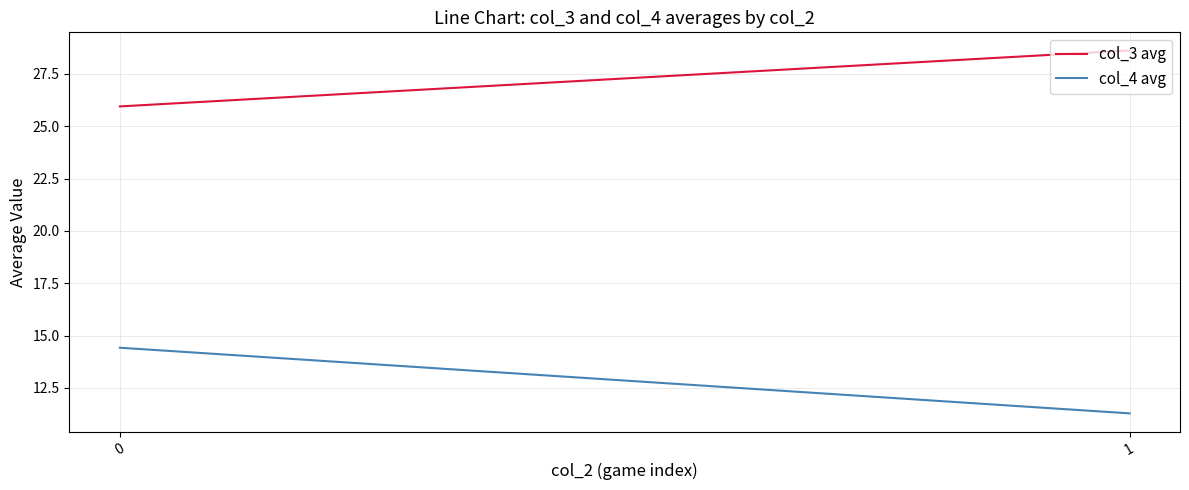

Reading right to left, list all the values displayed in this chart.

col_3 avg: 28.6	25.9
col_4 avg: 11.3	14.4